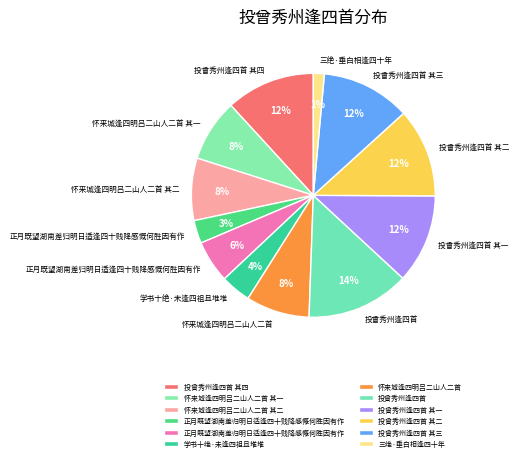

How many slices are in this pie chart?

12